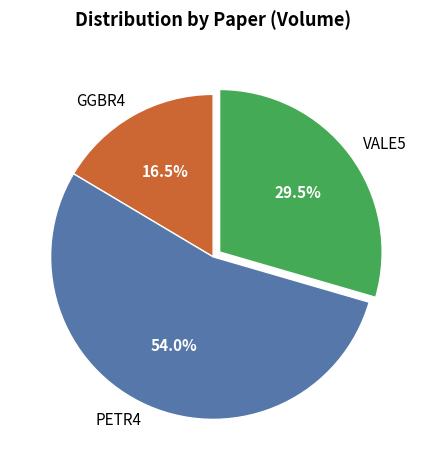

Approximately how many times larger is the value at PETR4 compared to GGBR4?

3.3